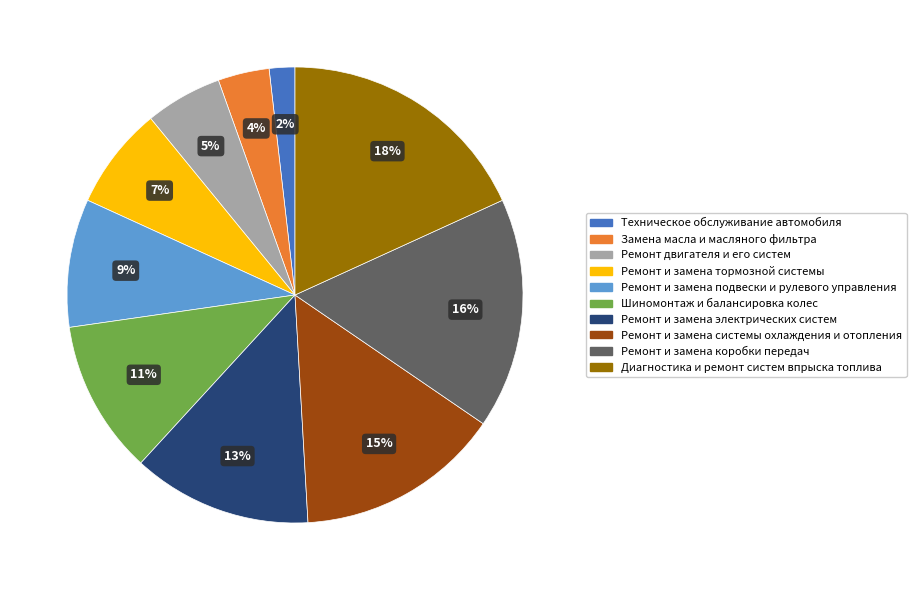

The Ремонт и замена коробки передач slice represents 11% of the pie. True or false?

False